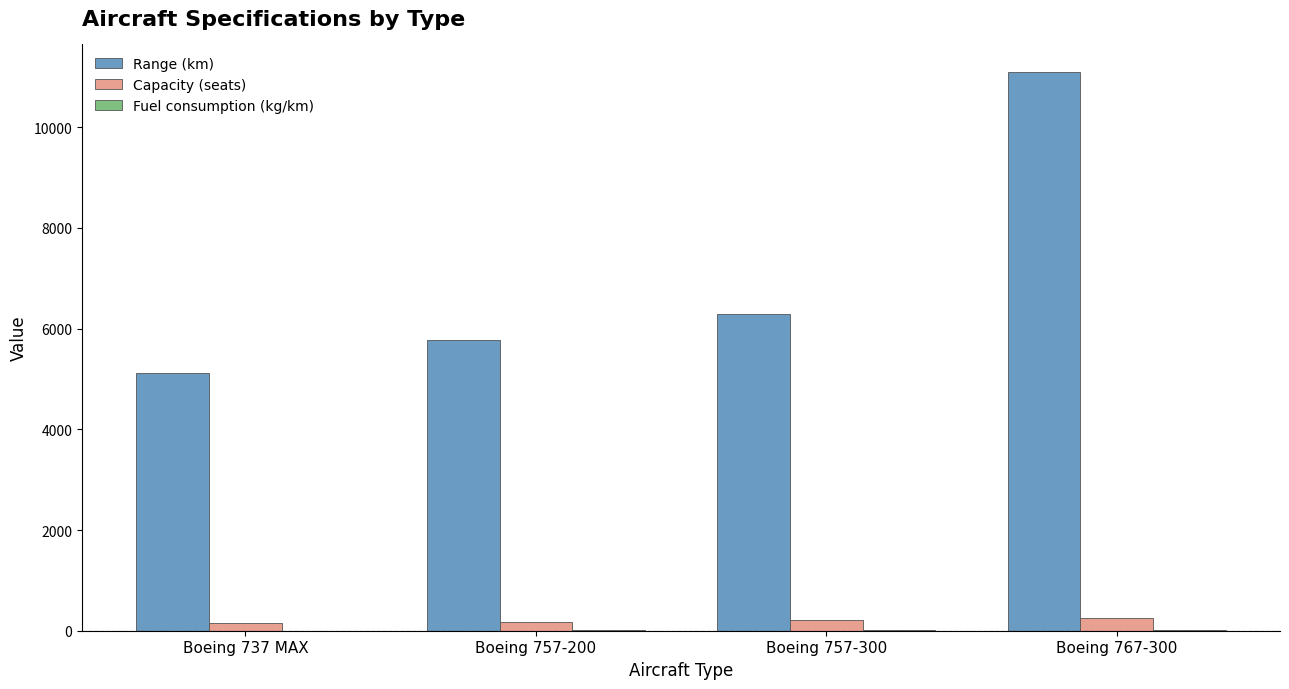

Which series changed the most between Boeing 757-200 and Boeing 767-300?

Range (km)